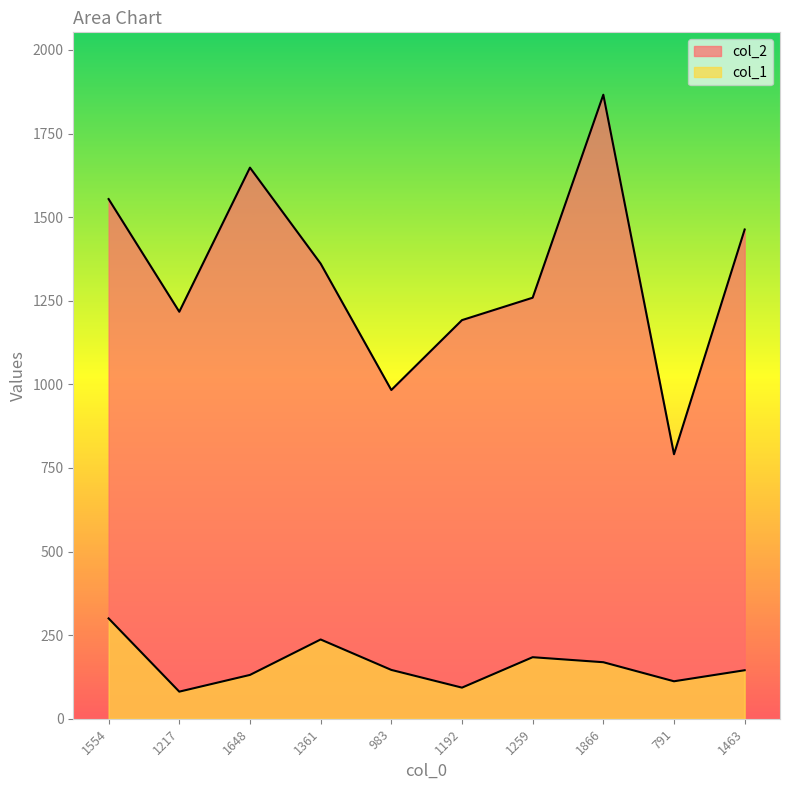

What is the approximate value of col_2 at 1648, to the nearest 50?

1650